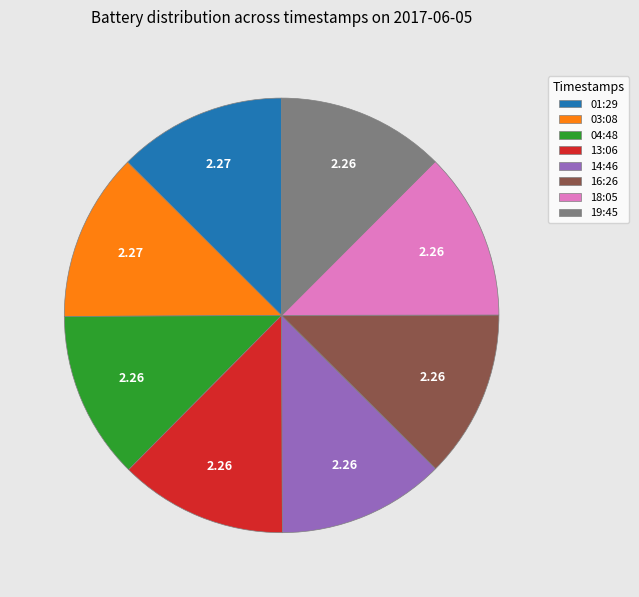

How many segments does this pie chart have?

8